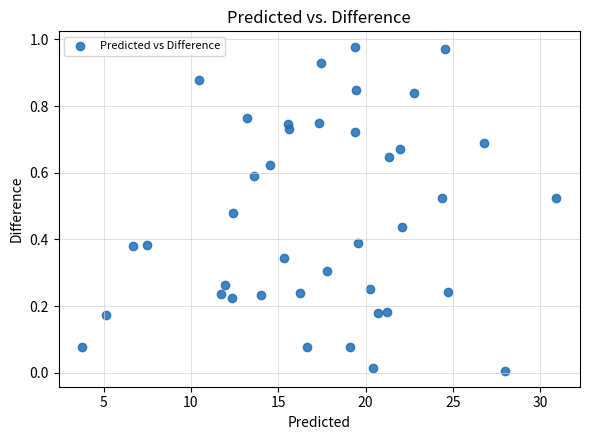

What is the range of X values (max minus min)?

27.1